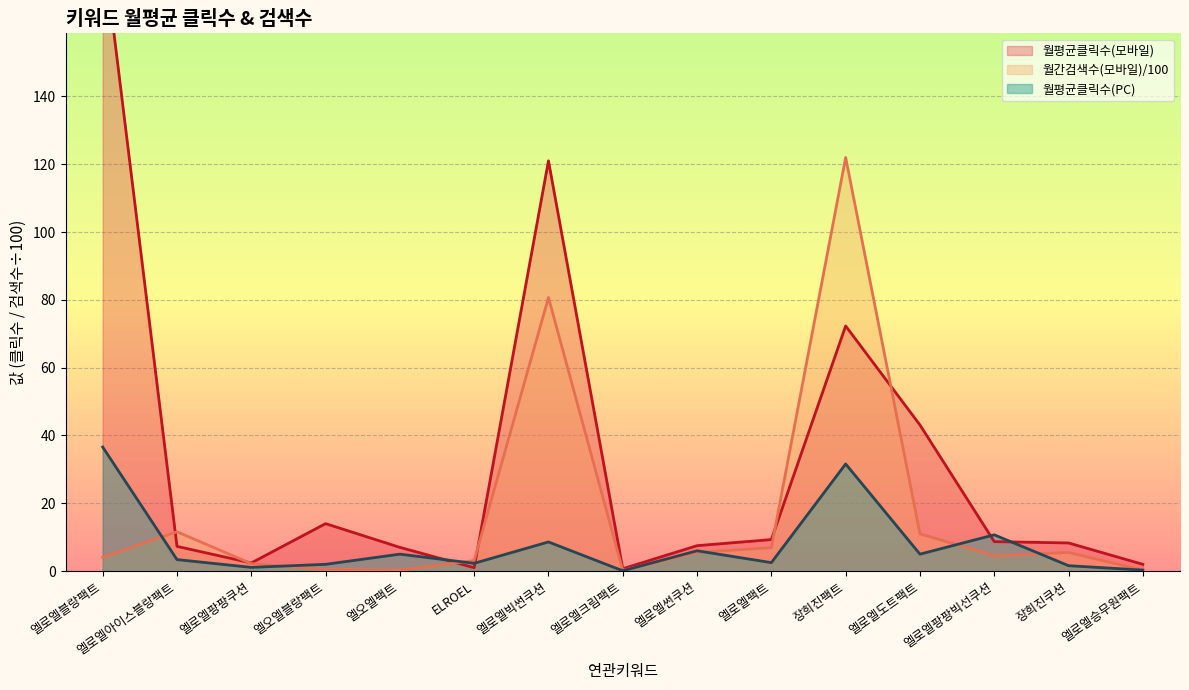

How many values in the 월평균클릭수(PC) series are below 3?

7